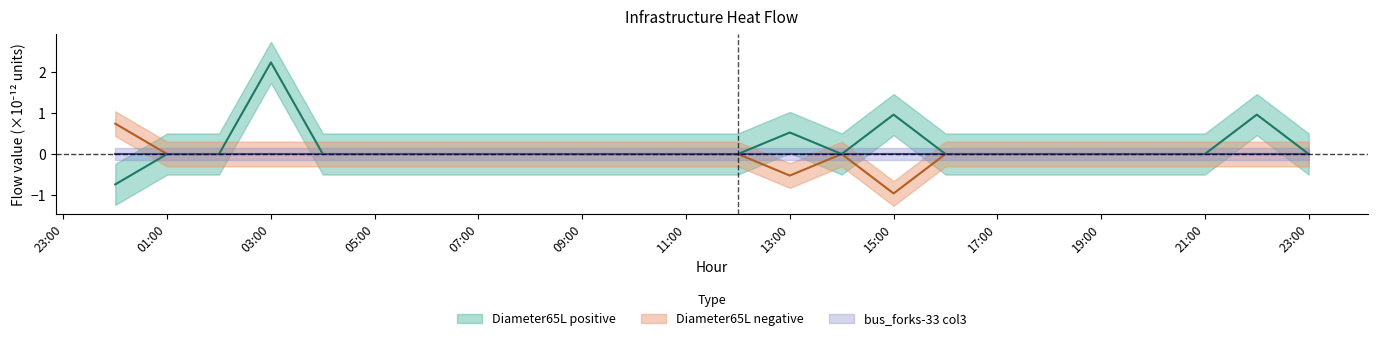

How many values in the Diameter65L negative series exceed 0?

1